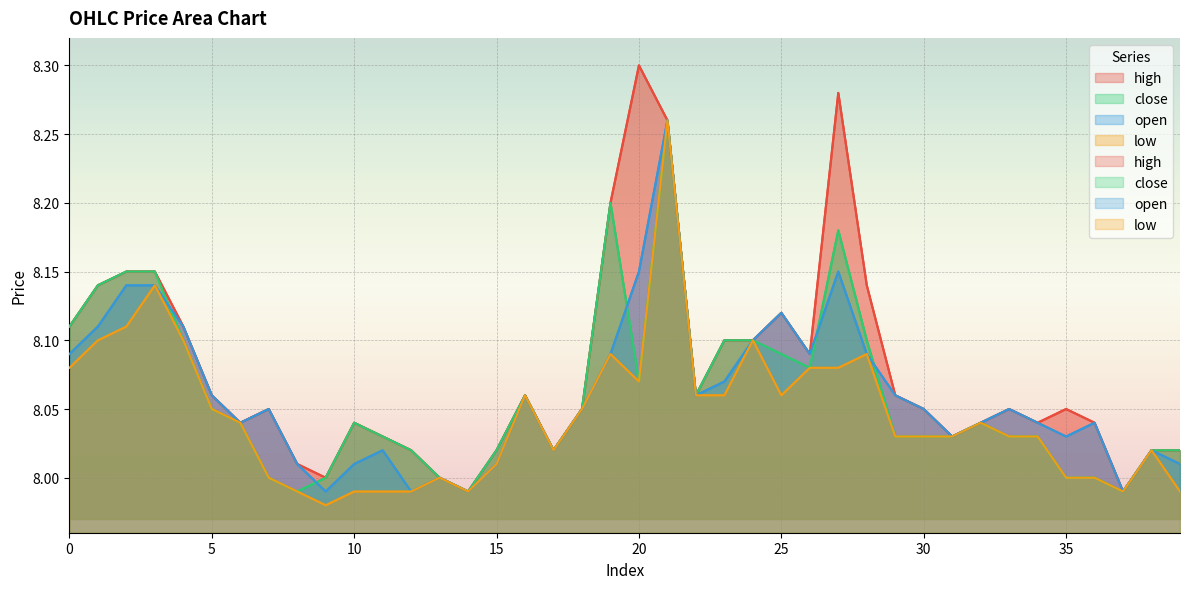

Is it true that open equals 8.1 at 3?

True